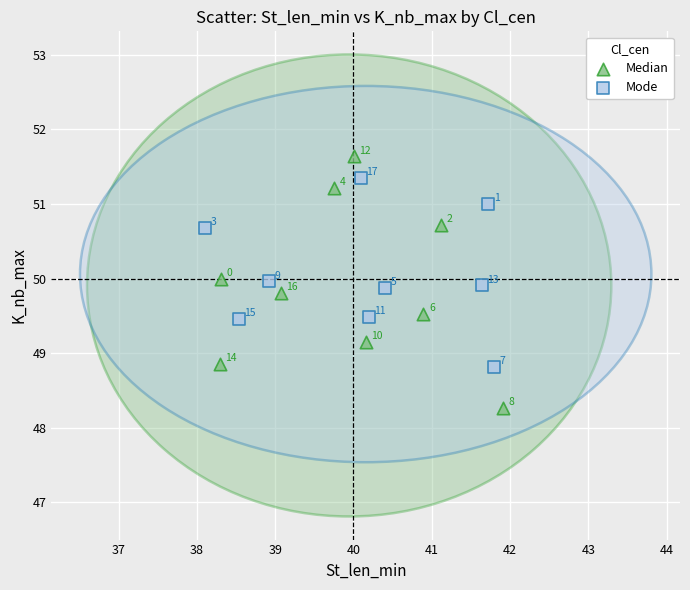

Which series has the largest Y range (max minus min)?

Median